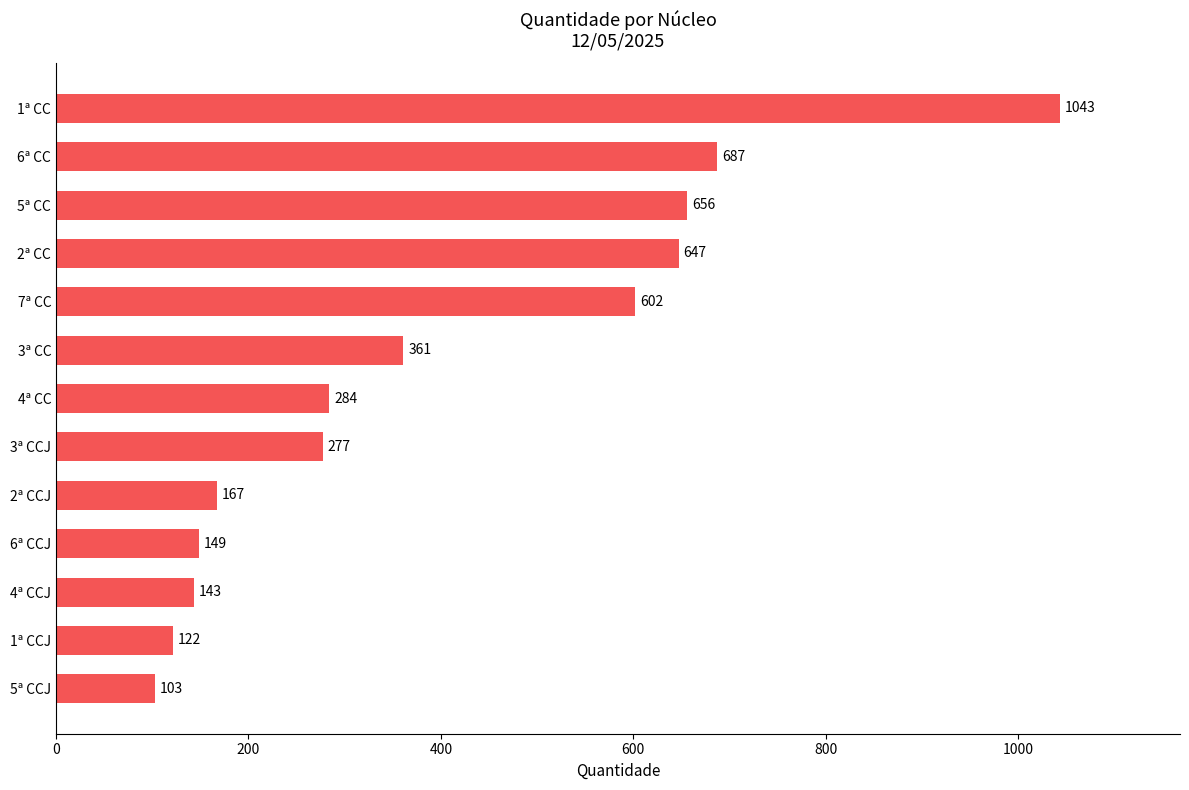

What is the difference between the maximum and minimum values?

940